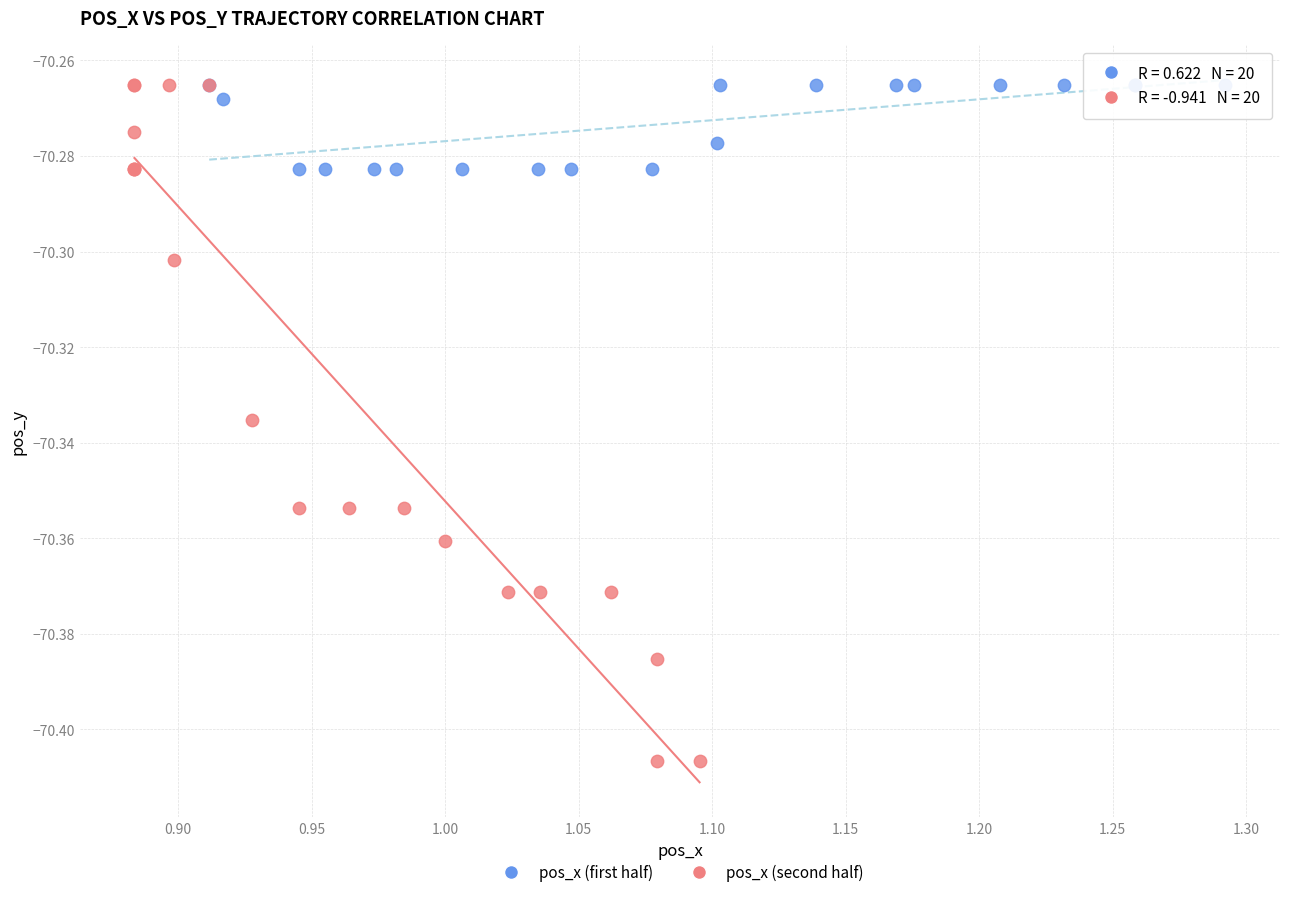

Which series reaches the minimum Y coordinate?

pos_x (second half)